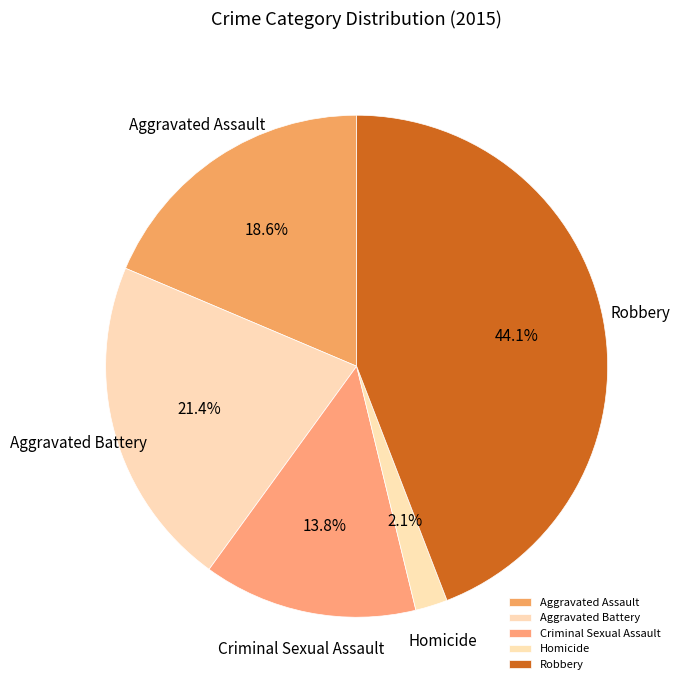

What percentage is the Robbery slice, to the nearest percent?

44%